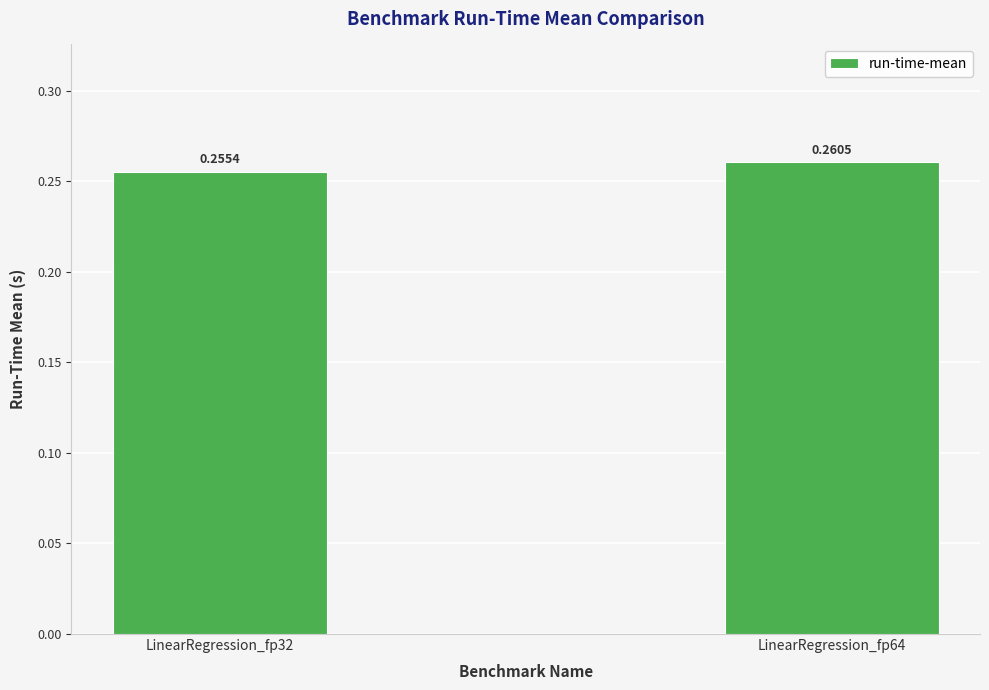

What is the sum of the values at LinearRegression_fp64 and LinearRegression_fp32?

0.5